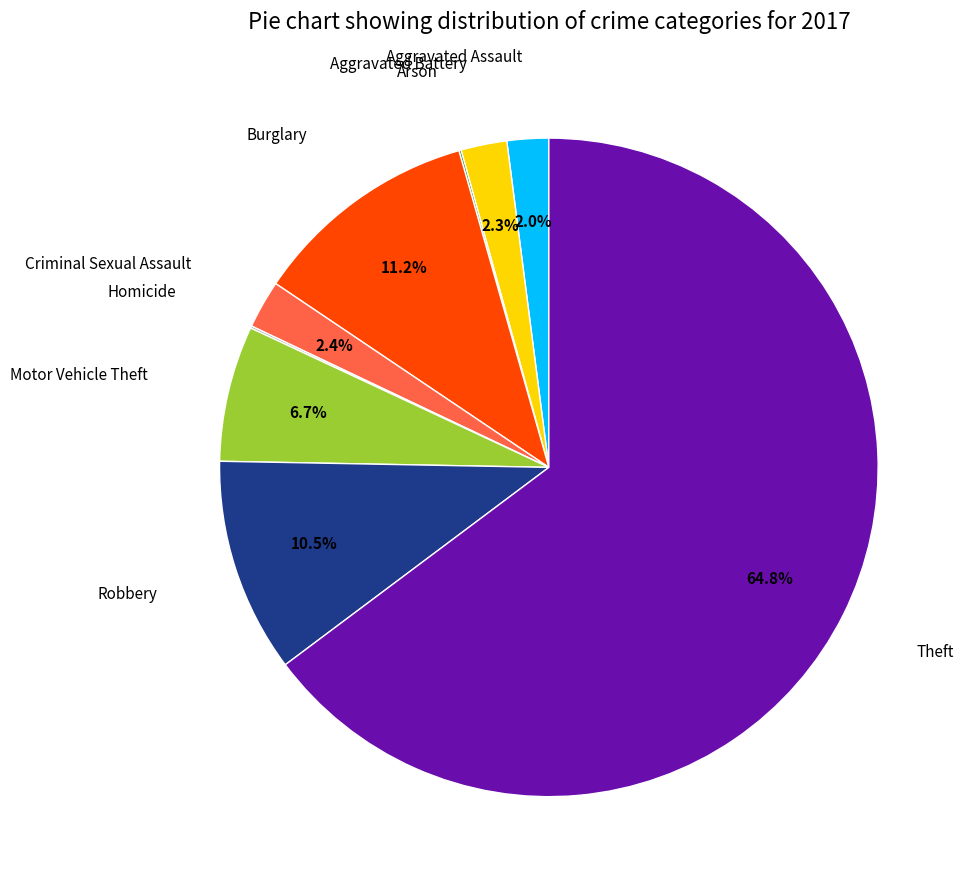

Does any single category account for the majority?

Yes